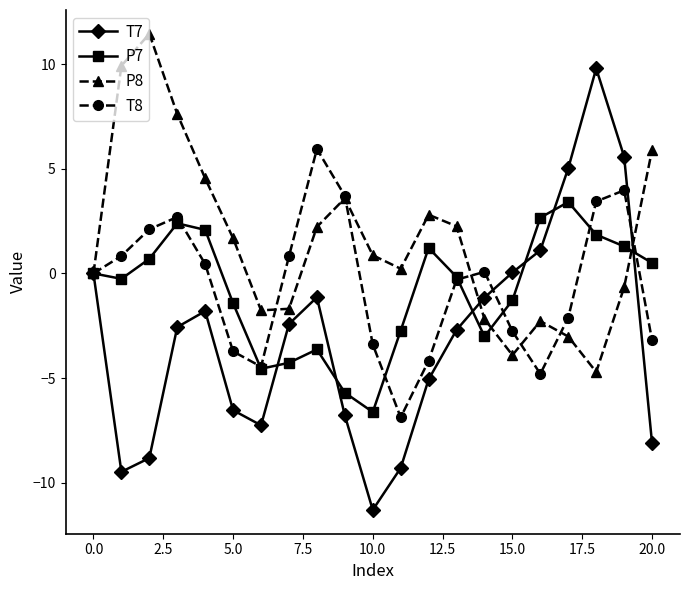

What is the maximum value for T7?

9.8